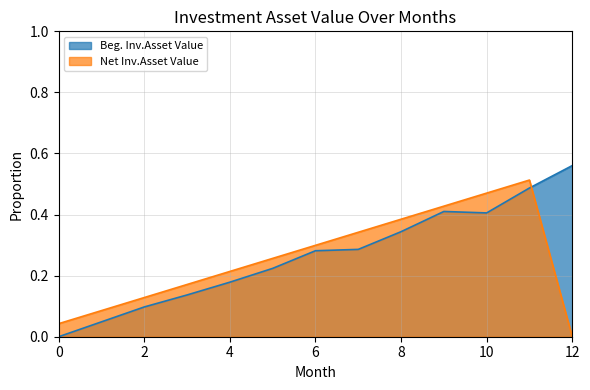

Which series changed the most between 9 and 12?

Net Inv.Asset Value